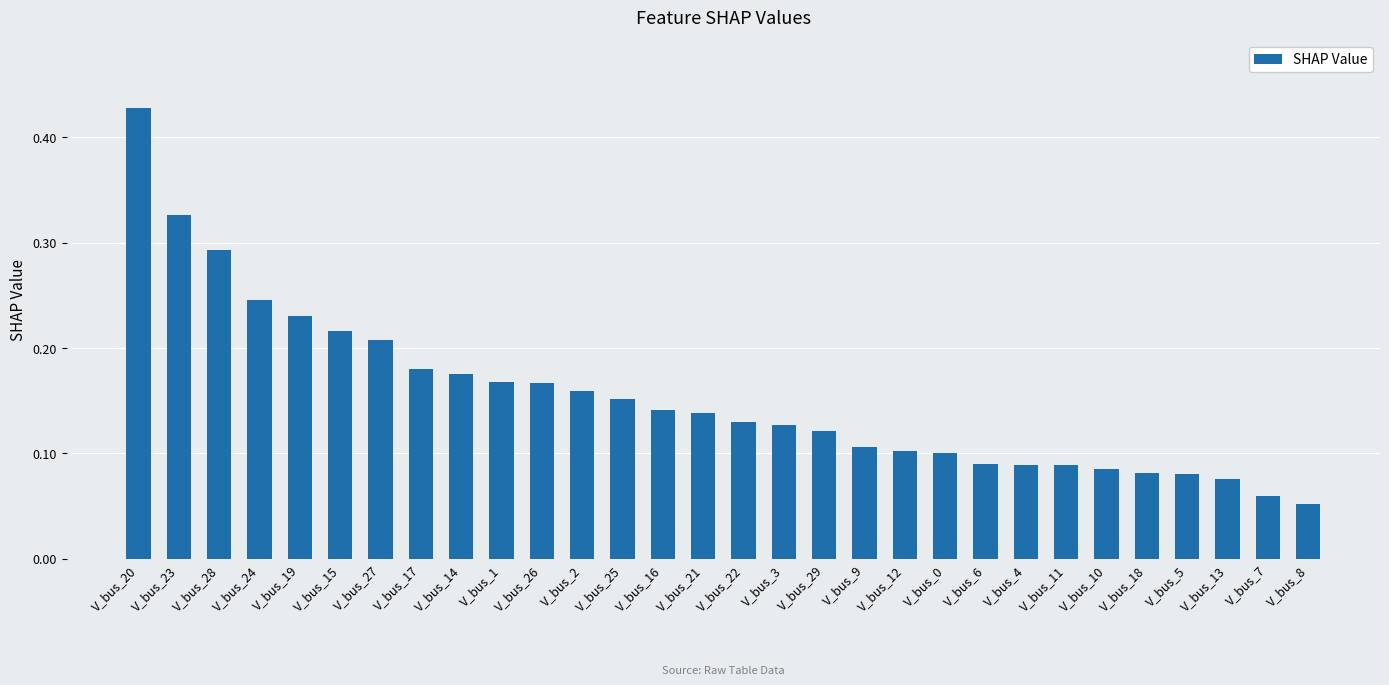

At which category does the chart reach its minimum across all series?

V_bus_8